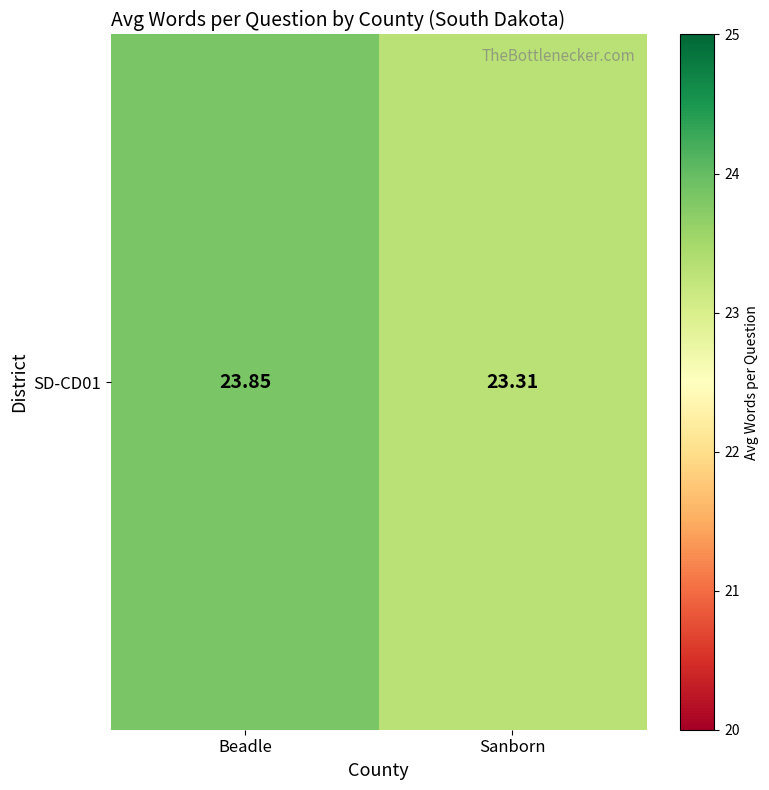

Which category has the highest value across all series?

Beadle